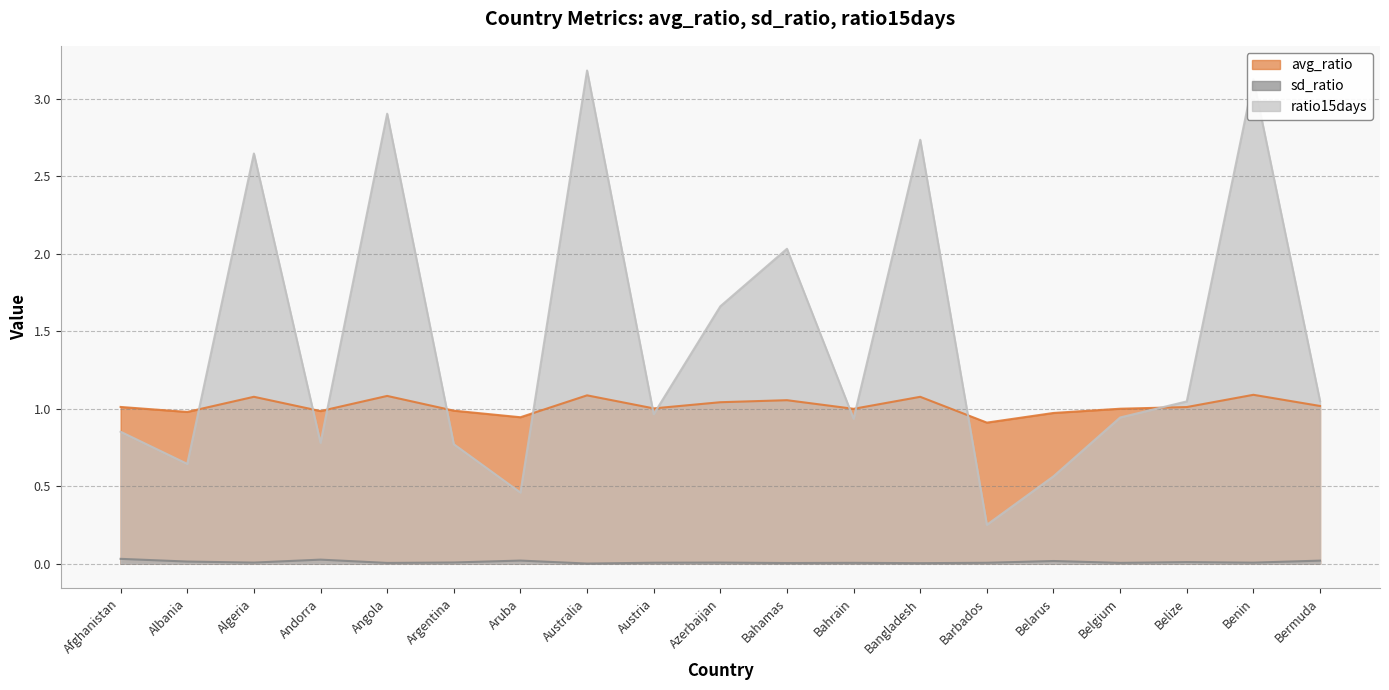

Which series changed the most between Albania and Bangladesh?

ratio15days